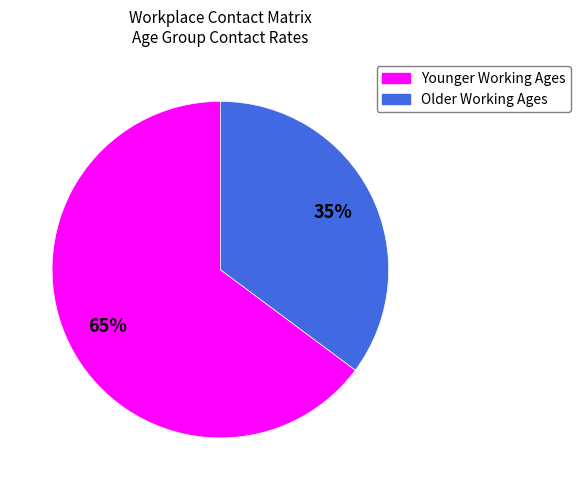

Is there any slice that represents more than half of the pie?

Yes